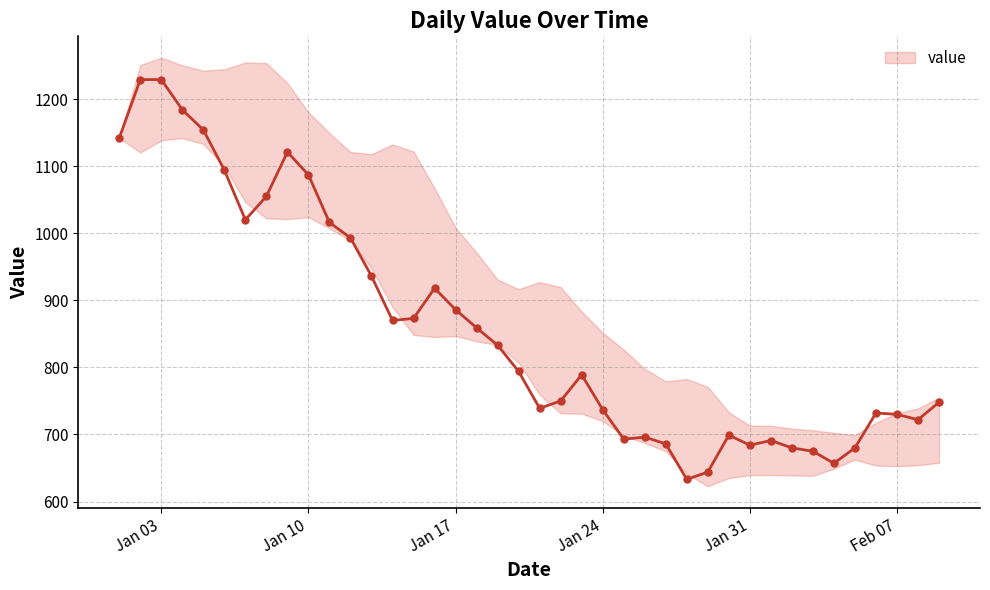

At which label does the data first exceed 680?

2023-01-01